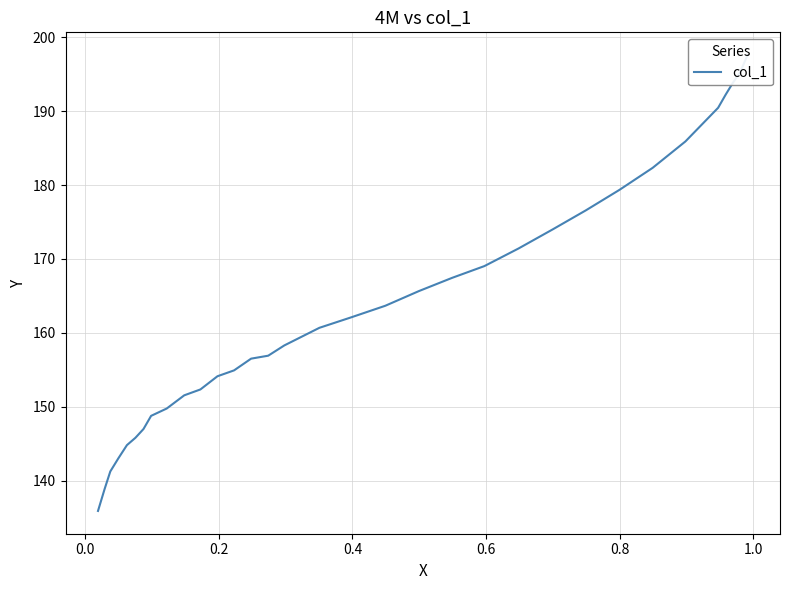

True or false: there are more than 0 points higher than both neighbors.

False